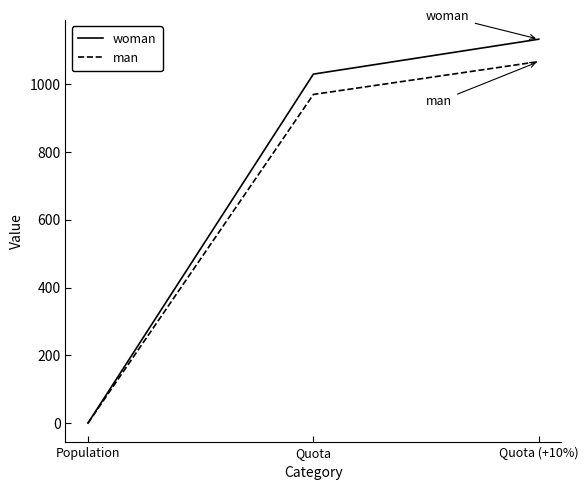

At which category does the chart reach its peak across all series?

Quota (+10%)